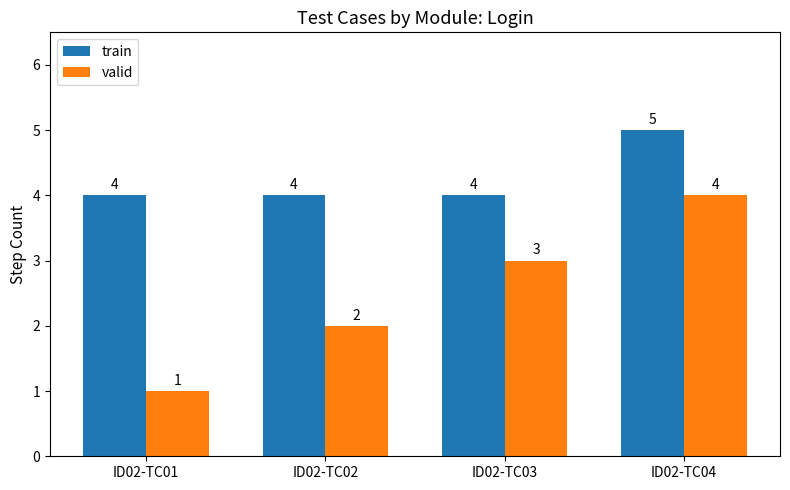

True or false: valid has a value of 1 at ID02-TC02.

False